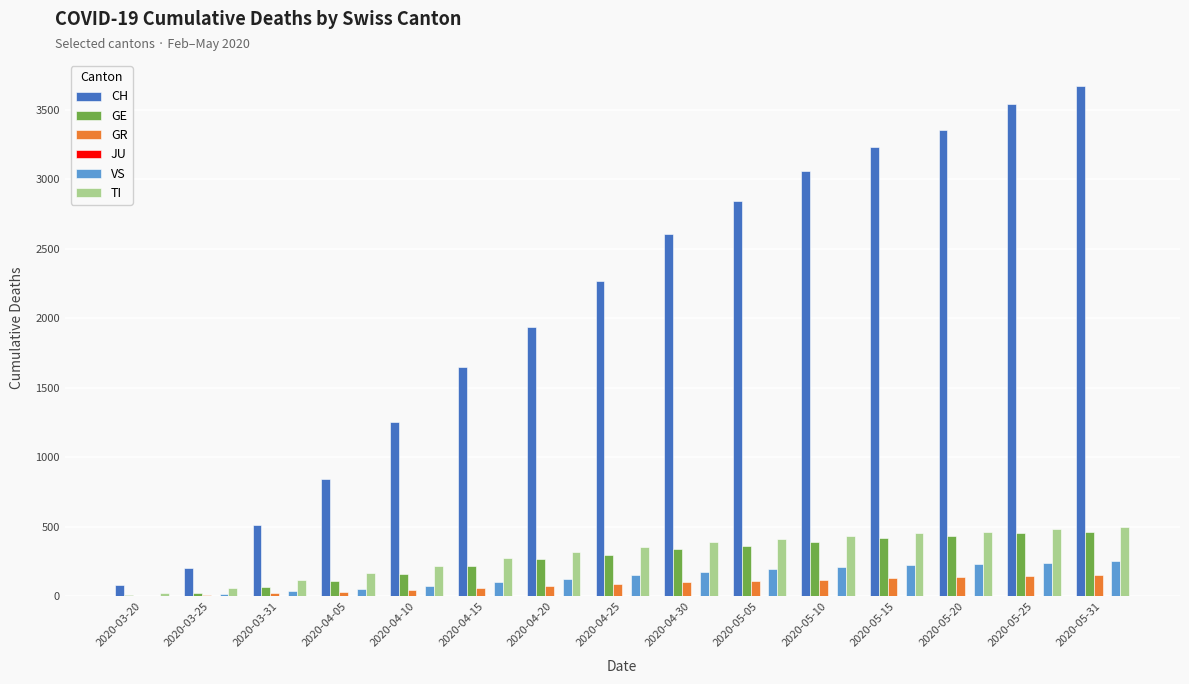

What is the sum of all GE values?

4019